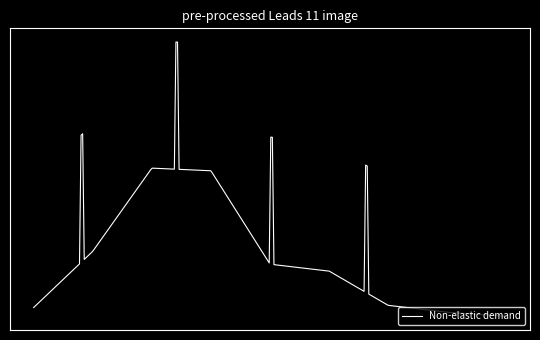

What is the value of the 7th point from the left?

-1.2